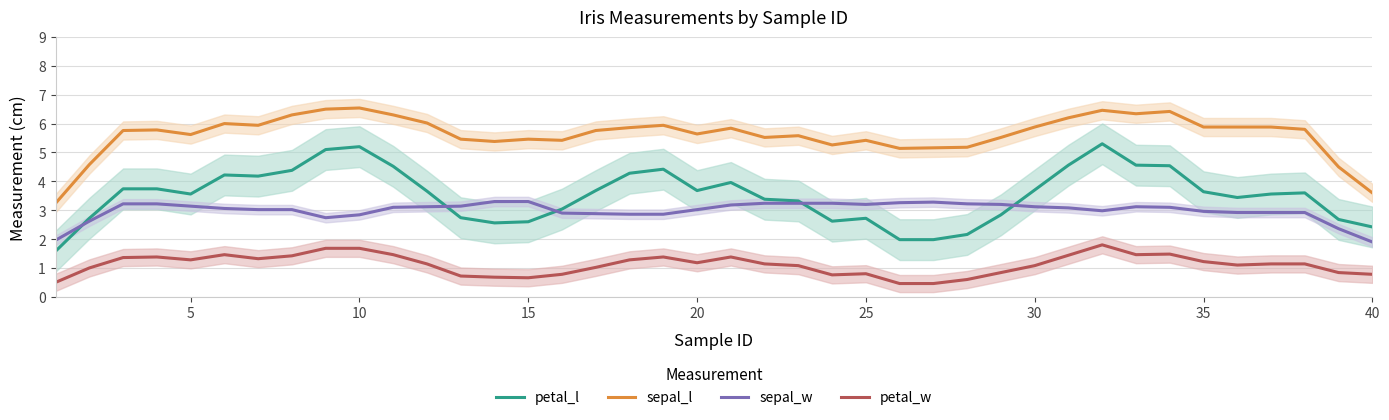

What is the highest value of the petal_l series?

5.3